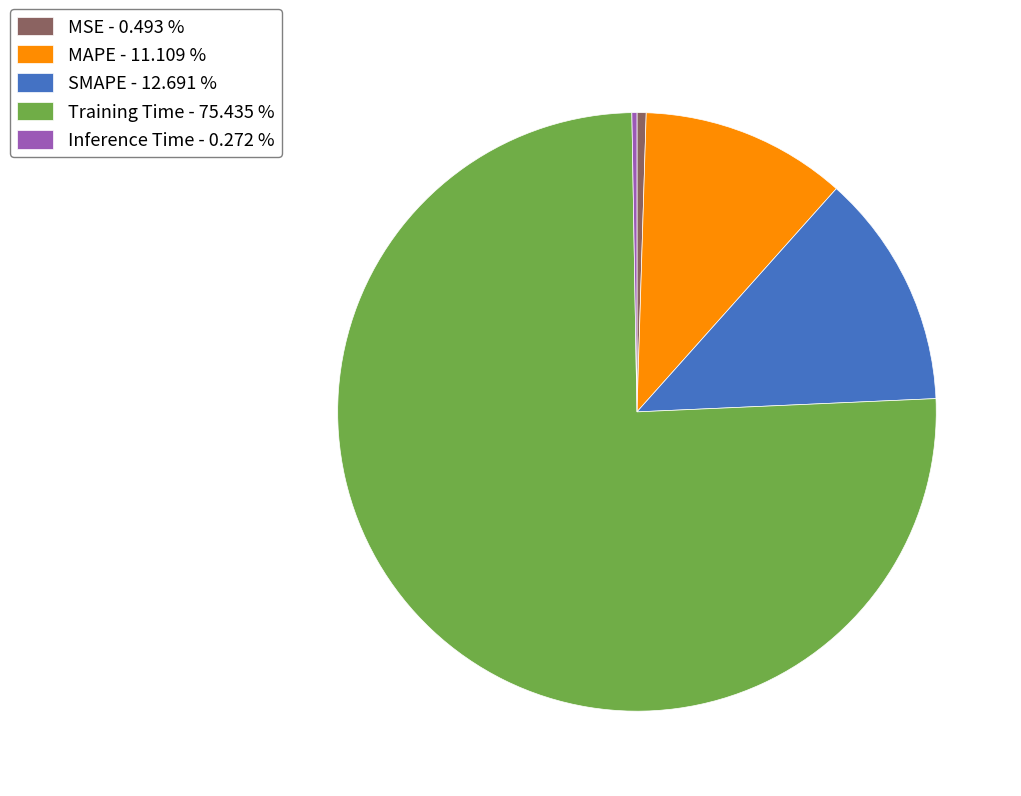

Which has a higher value, MAPE - 11.109 % or SMAPE - 12.691 %?

SMAPE - 12.691 %